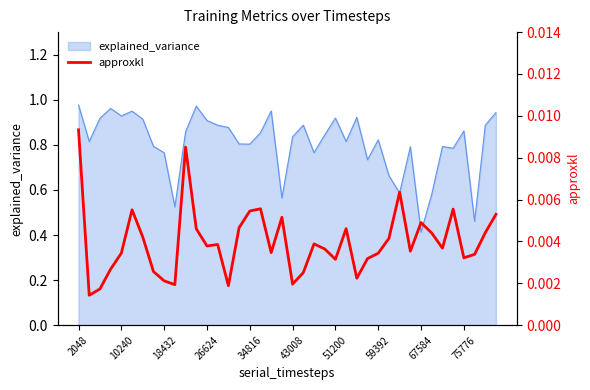

How many lines are shown in the chart?

1